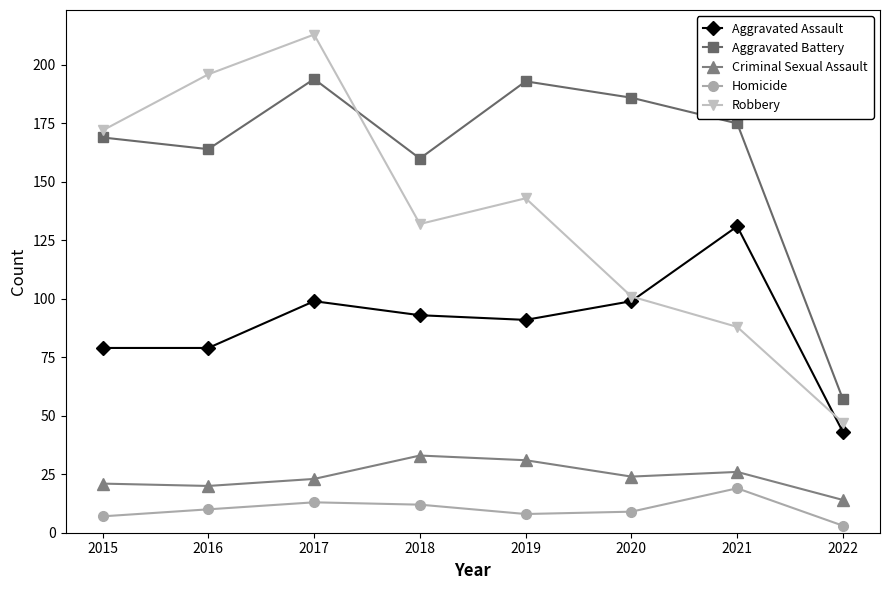

The value of Aggravated Assault at 2017 is 158. True or false?

False